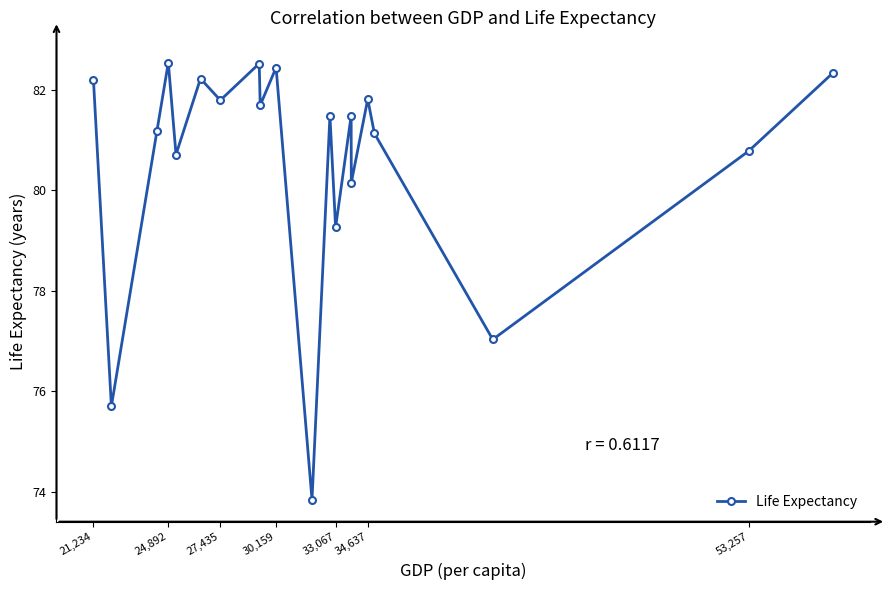

What is the value of the 9th point from the left?

81.7